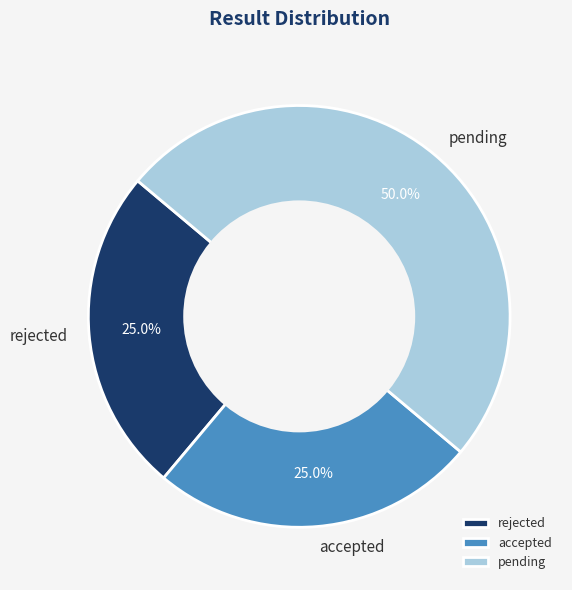

What percentage is NOT represented by accepted?

75.0%